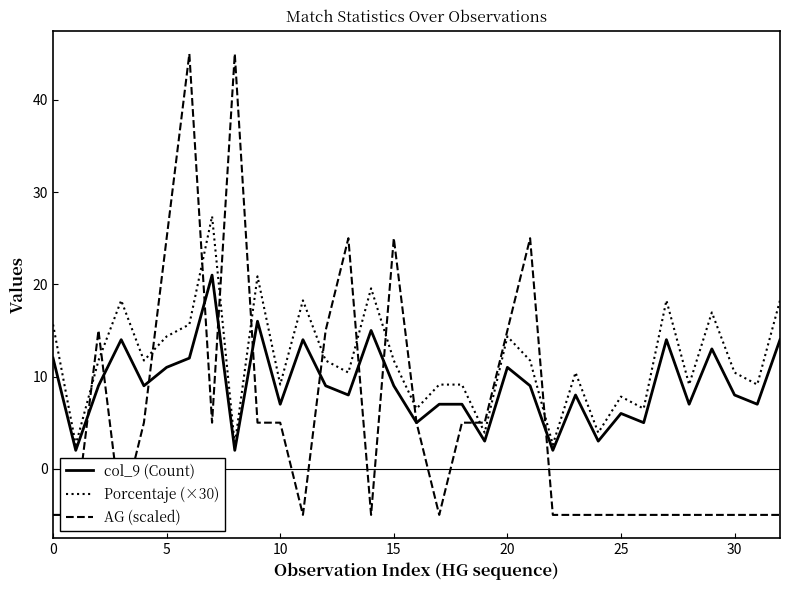

Is this an area chart (filled region under the line)?

No